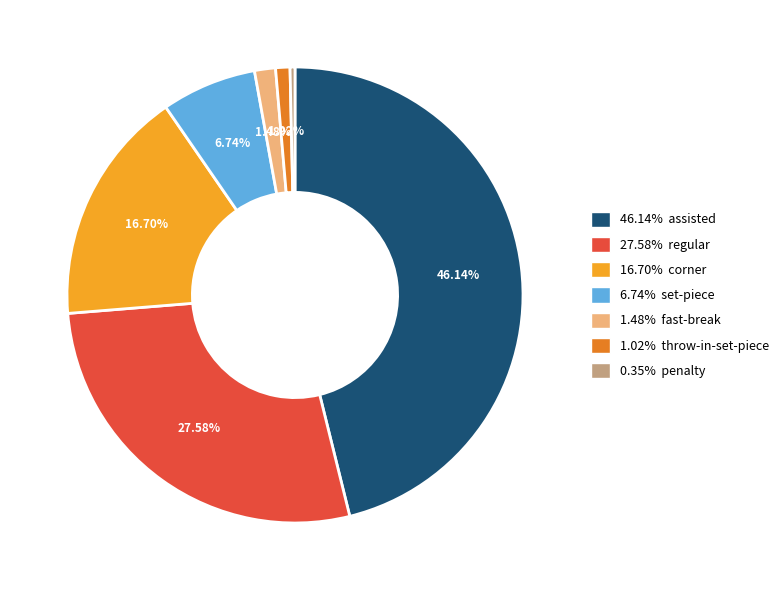

Count the number of slices in the pie.

7